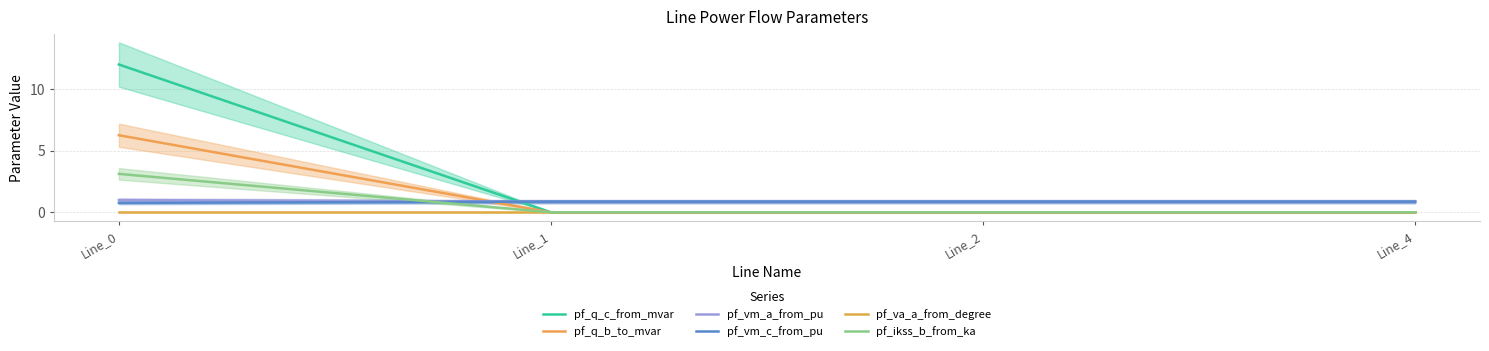

The value of pf_ikss_b_from_ka at Line_2 is 2.1. True or false?

False